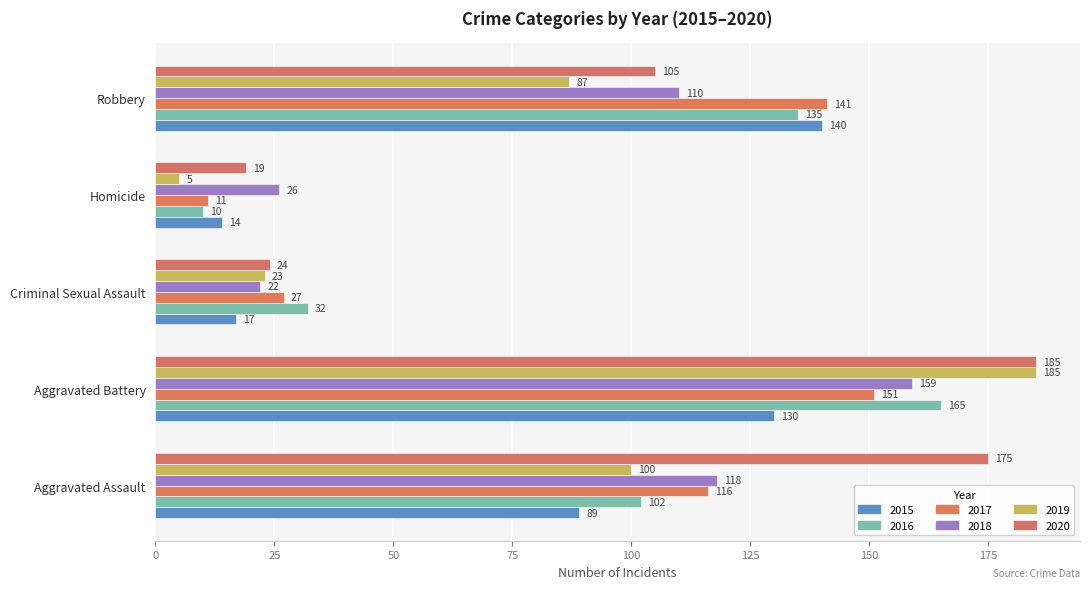

Reading left to right, what are all the values shown in this chart?

2015: Aggravated Assault=89	Aggravated Battery=130	Criminal Sexual Assault=17	Homicide=14	Robbery=140
2016: Aggravated Assault=102	Aggravated Battery=165	Criminal Sexual Assault=32	Homicide=10	Robbery=135
2017: Aggravated Assault=116	Aggravated Battery=151	Criminal Sexual Assault=27	Homicide=11	Robbery=141
2018: Aggravated Assault=118	Aggravated Battery=159	Criminal Sexual Assault=22	Homicide=26	Robbery=110
2019: Aggravated Assault=100	Aggravated Battery=185	Criminal Sexual Assault=23	Homicide=5	Robbery=87
2020: Aggravated Assault=175	Aggravated Battery=185	Criminal Sexual Assault=24	Homicide=19	Robbery=105